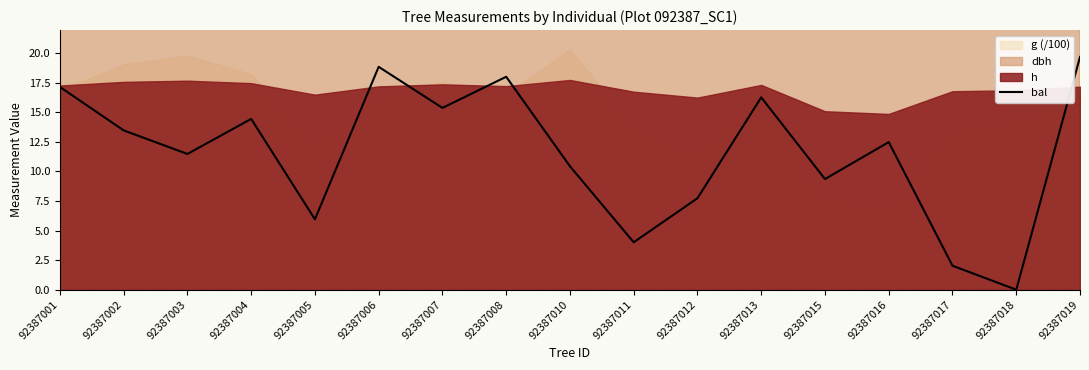

How many values are below 12?

8